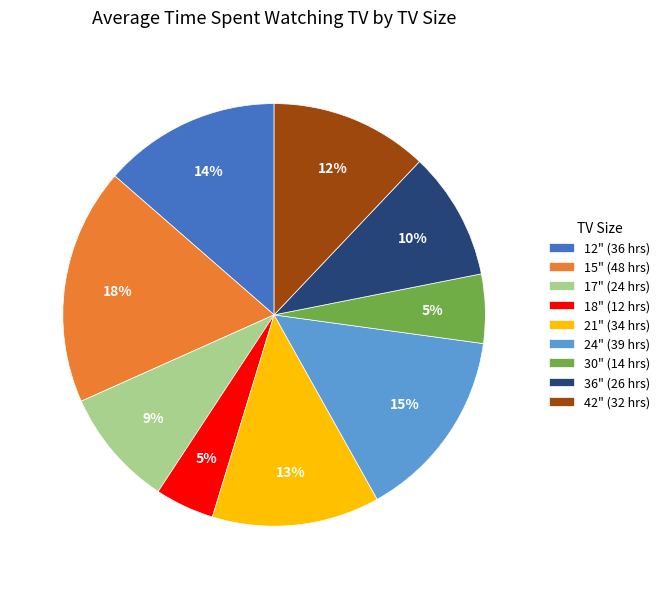

The 24" slice represents 20% of the pie. True or false?

False